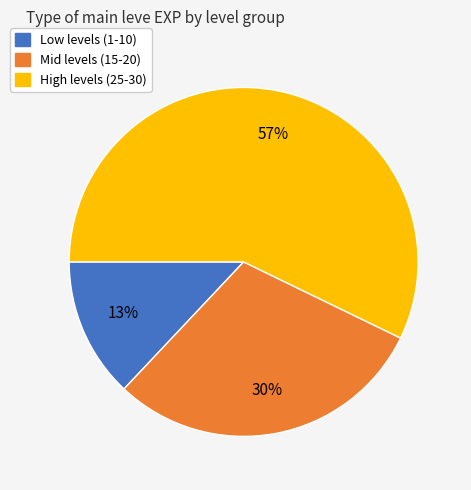

How many slices are in this pie chart?

3